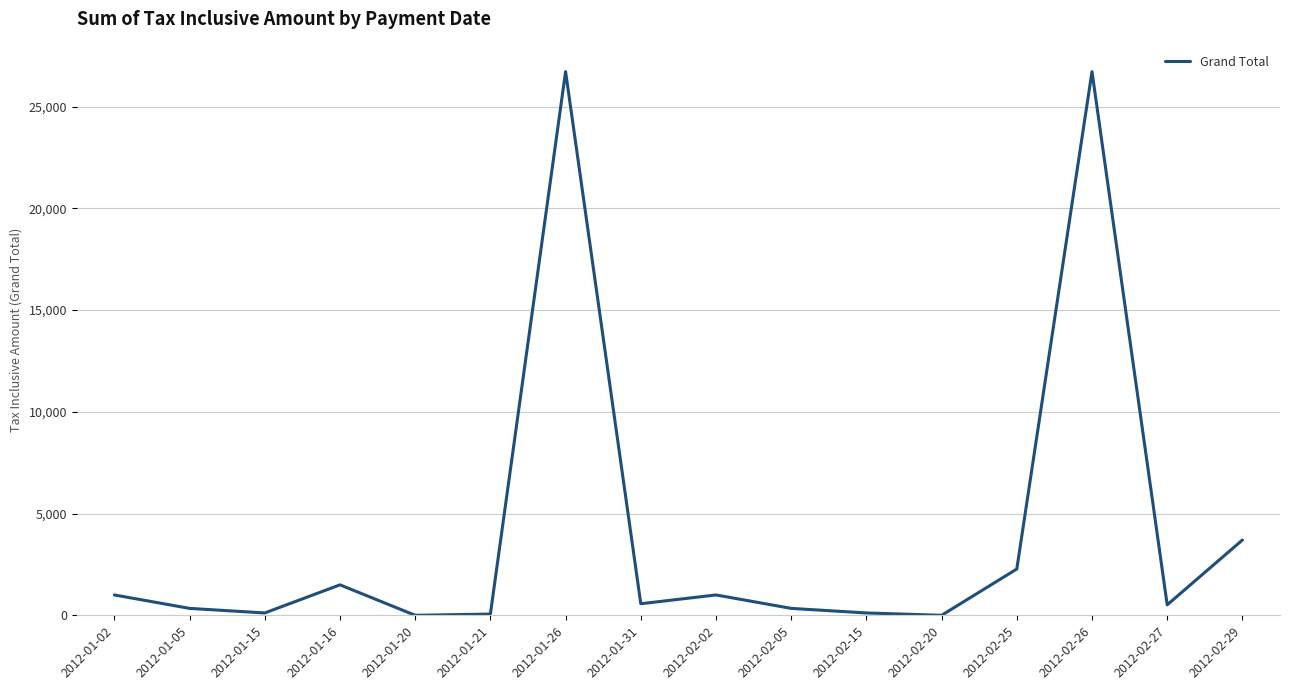

What is the approximate value at 2012-02-02?

1000.0